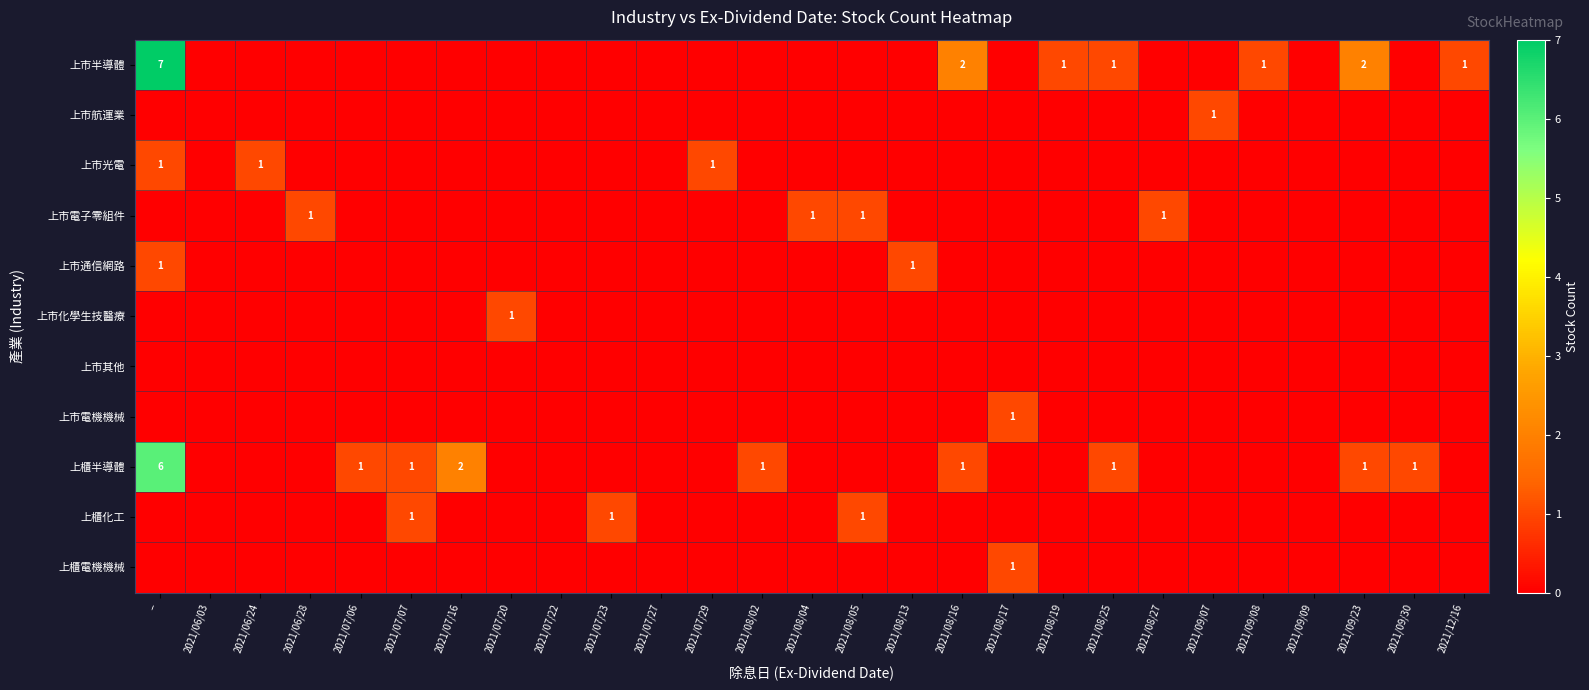

What is the total value across all series at 2021/09/08?

1